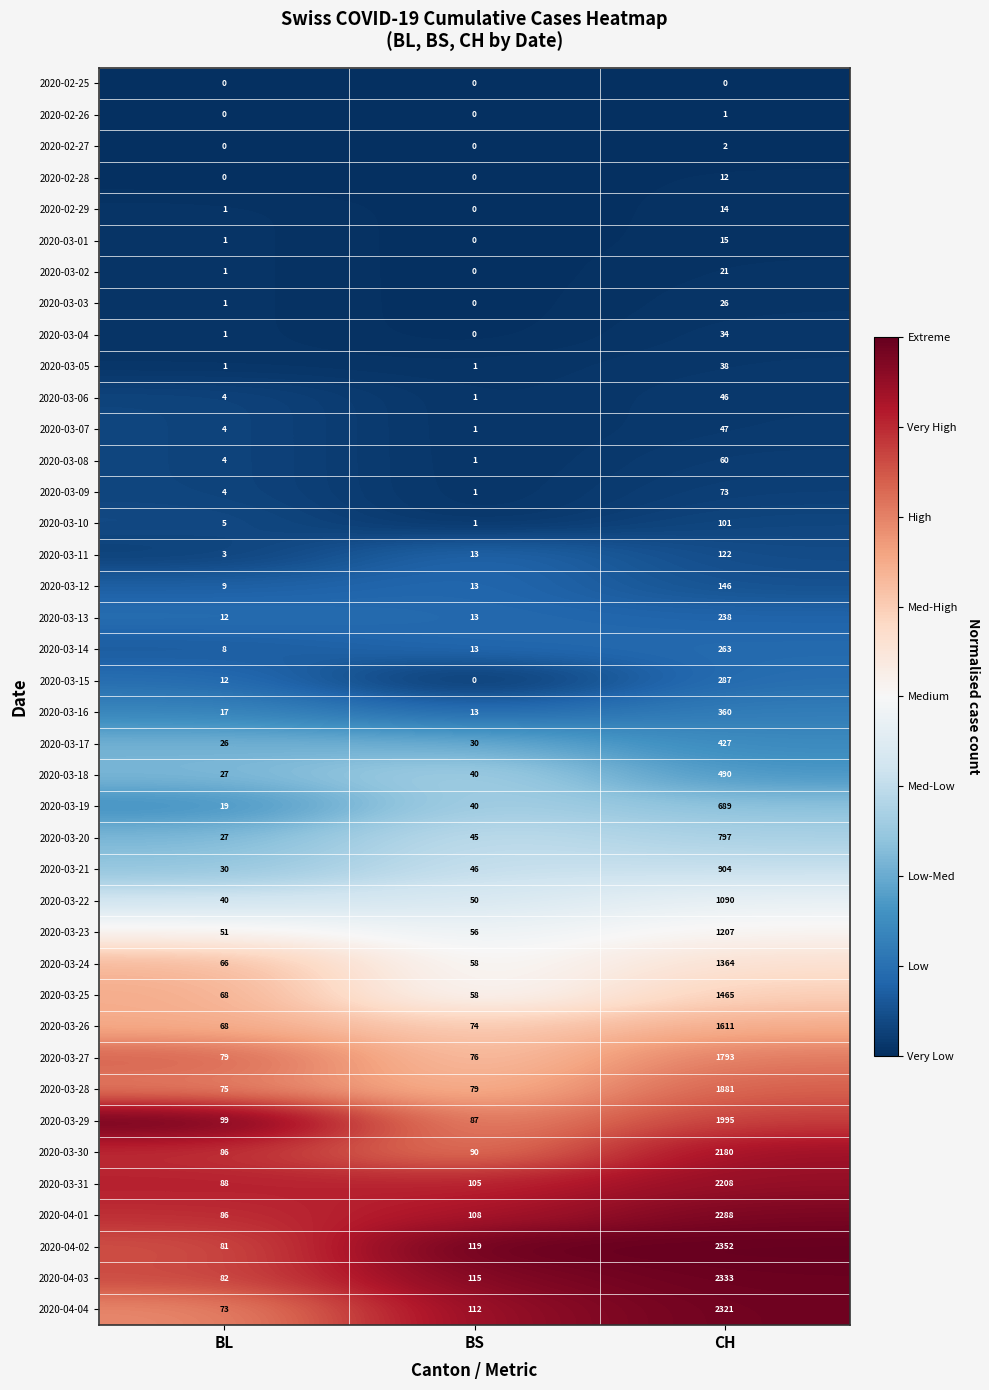

At CH, list the series in order from smallest to largest.

2020-02-25, 2020-02-26, 2020-02-27, 2020-02-28, 2020-02-29, 2020-03-01, 2020-03-02, 2020-03-03, 2020-03-04, 2020-03-05, 2020-03-06, 2020-03-07, 2020-03-08, 2020-03-09, 2020-03-10, 2020-03-11, 2020-03-12, 2020-03-13, 2020-03-14, 2020-03-15, 2020-03-16, 2020-03-17, 2020-03-18, 2020-03-19, 2020-03-20, 2020-03-21, 2020-03-22, 2020-03-23, 2020-03-24, 2020-03-25, 2020-03-26, 2020-03-27, 2020-03-28, 2020-03-29, 2020-03-30, 2020-03-31, 2020-04-01, 2020-04-04, 2020-04-03, 2020-04-02